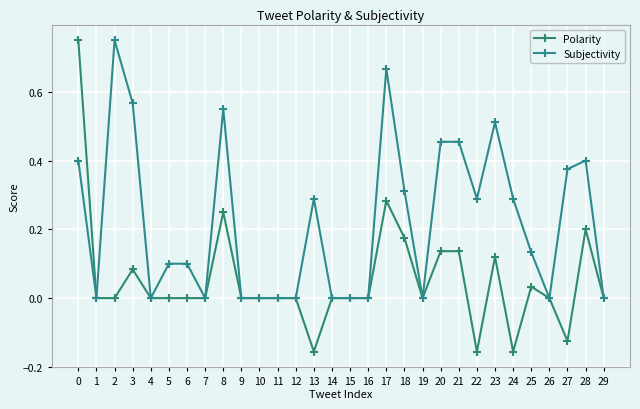

Is this an area chart (filled region under the line)?

No